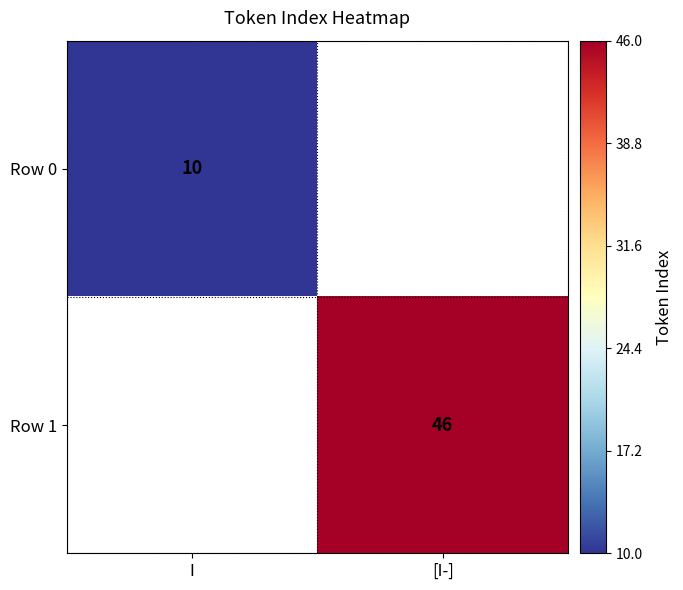

At how many categories does at least one series exceed 24?

1